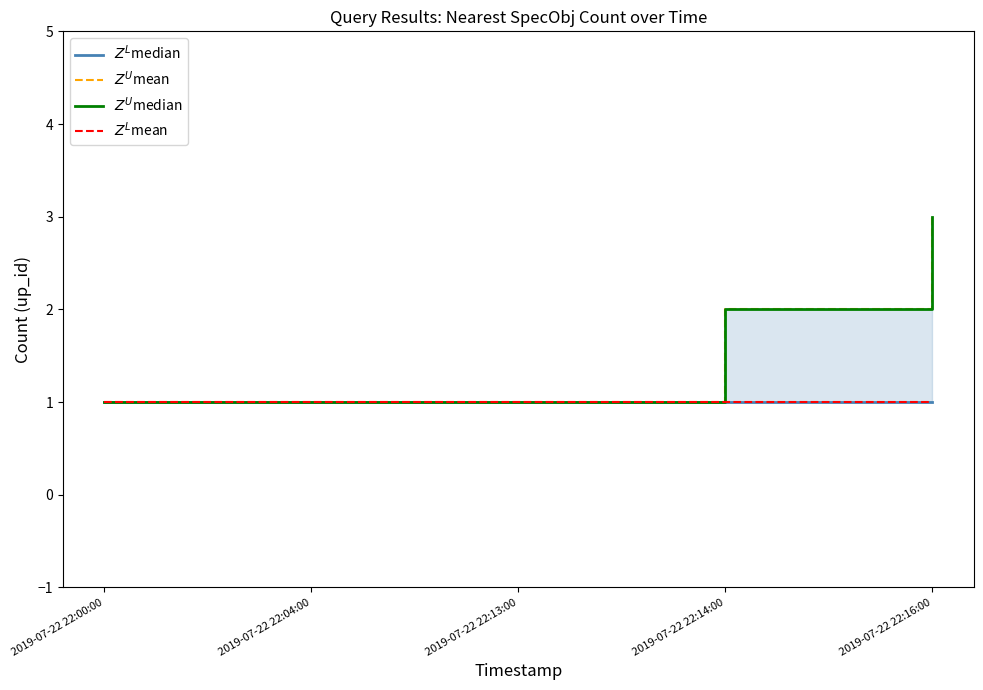

Is it true that $Z^U$mean equals 3 at 2019-07-22 22:14:00?

False